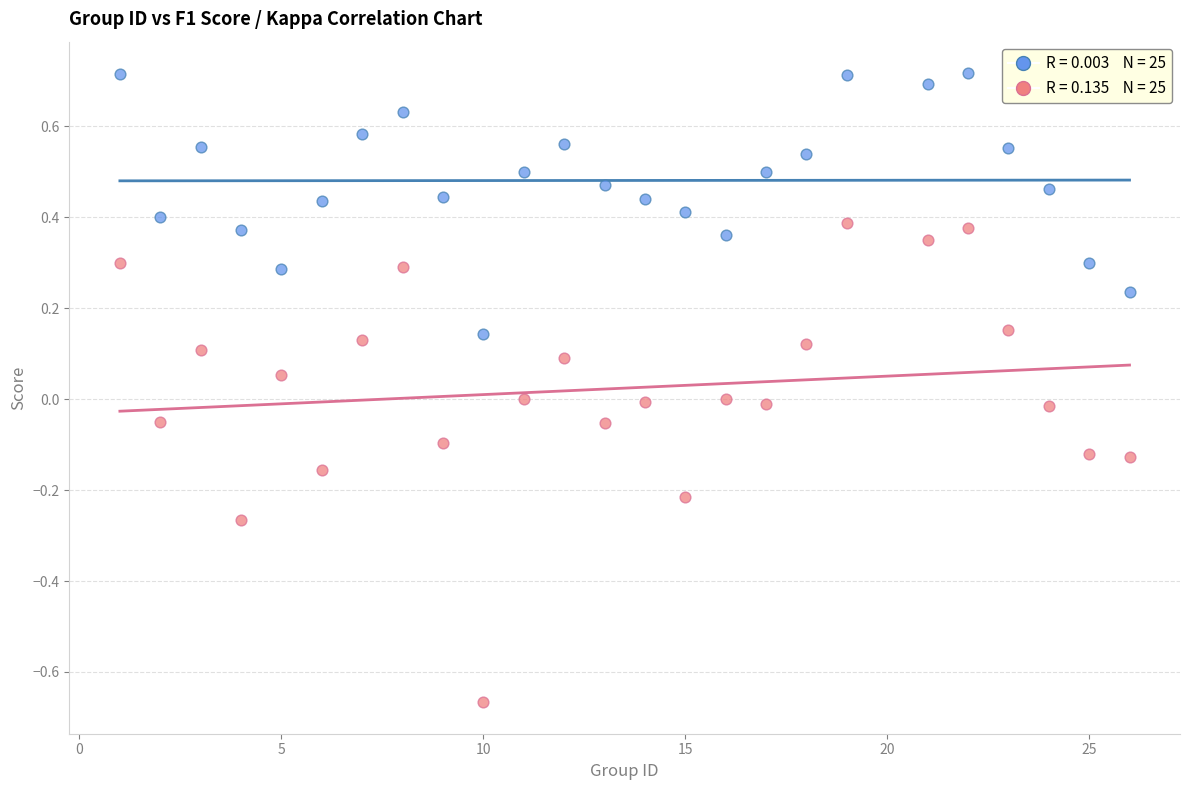

Across all data points, what is the range of X values (max minus min)?

25.0